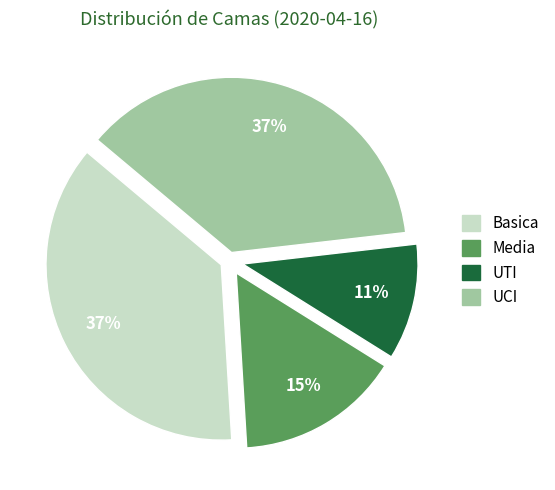

Count the number of slices in the pie.

4